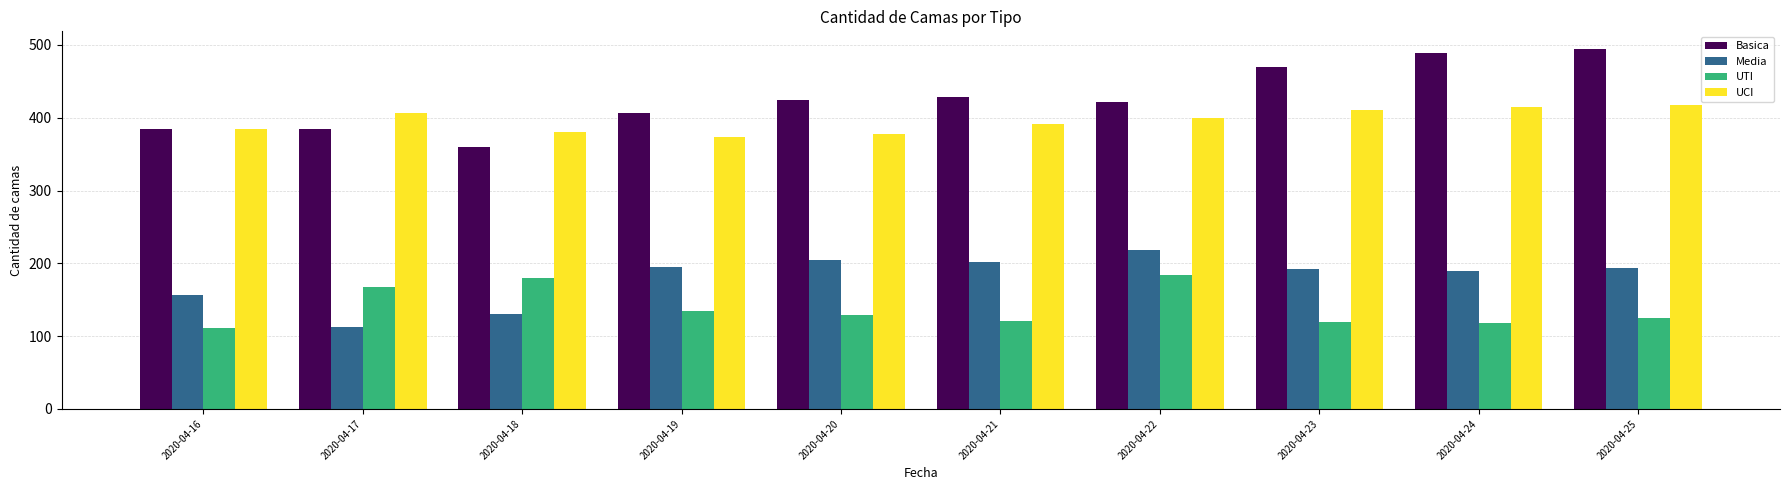

How many bars are there in each group?

4